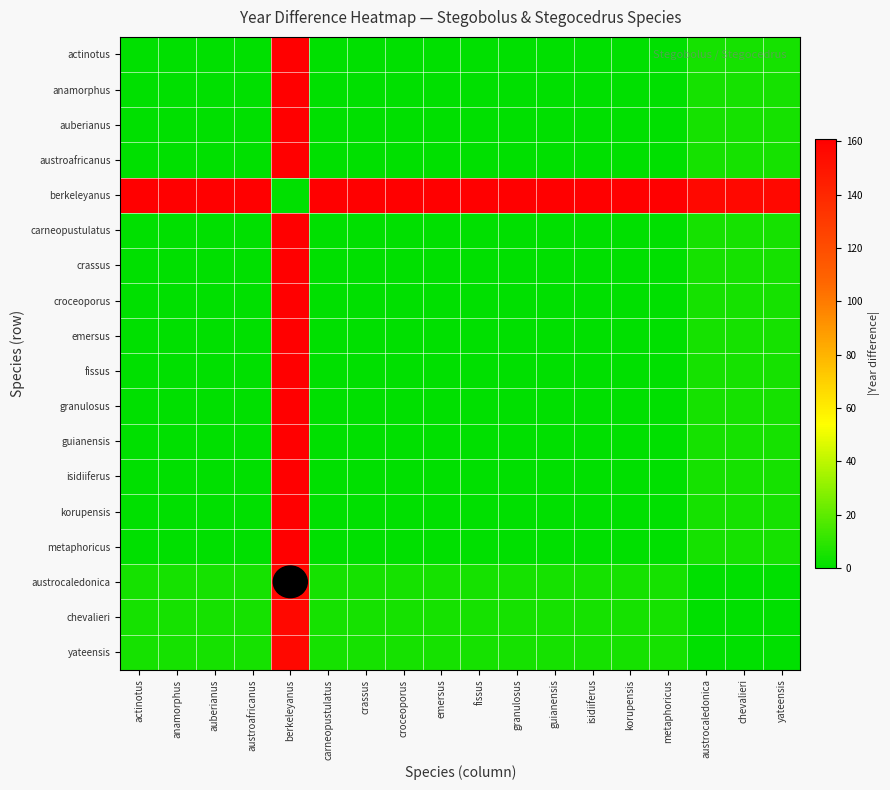

Reading left to right, transcribe all the data shown in this chart.

actinotus: actinotus=0	anamorphus=0	auberianus=0	austroafricanus=0	berkeleyanus=161	carneopustulatus=0	crassus=0	croceoporus=0	emersus=0	fissus=0	granulosus=0	guianensis=0	isidiiferus=0	korupensis=0	metaphoricus=0	austrocaledonica=5	chevalieri=5	yateensis=5
anamorphus: actinotus=0	anamorphus=0	auberianus=0	austroafricanus=0	berkeleyanus=161	carneopustulatus=0	crassus=0	croceoporus=0	emersus=0	fissus=0	granulosus=0	guianensis=0	isidiiferus=0	korupensis=0	metaphoricus=0	austrocaledonica=5	chevalieri=5	yateensis=5
auberianus: actinotus=0	anamorphus=0	auberianus=0	austroafricanus=0	berkeleyanus=161	carneopustulatus=0	crassus=0	croceoporus=0	emersus=0	fissus=0	granulosus=0	guianensis=0	isidiiferus=0	korupensis=0	metaphoricus=0	austrocaledonica=5	chevalieri=5	yateensis=5
austroafricanus: actinotus=0	anamorphus=0	auberianus=0	austroafricanus=0	berkeleyanus=161	carneopustulatus=0	crassus=0	croceoporus=0	emersus=0	fissus=0	granulosus=0	guianensis=0	isidiiferus=0	korupensis=0	metaphoricus=0	austrocaledonica=5	chevalieri=5	yateensis=5
berkeleyanus: actinotus=161	anamorphus=161	auberianus=161	austroafricanus=161	berkeleyanus=0	carneopustulatus=161	crassus=161	croceoporus=161	emersus=161	fissus=161	granulosus=161	guianensis=161	isidiiferus=161	korupensis=161	metaphoricus=161	austrocaledonica=156	chevalieri=156	yateensis=156
carneopustulatus: actinotus=0	anamorphus=0	auberianus=0	austroafricanus=0	berkeleyanus=161	carneopustulatus=0	crassus=0	croceoporus=0	emersus=0	fissus=0	granulosus=0	guianensis=0	isidiiferus=0	korupensis=0	metaphoricus=0	austrocaledonica=5	chevalieri=5	yateensis=5
crassus: actinotus=0	anamorphus=0	auberianus=0	austroafricanus=0	berkeleyanus=161	carneopustulatus=0	crassus=0	croceoporus=0	emersus=0	fissus=0	granulosus=0	guianensis=0	isidiiferus=0	korupensis=0	metaphoricus=0	austrocaledonica=5	chevalieri=5	yateensis=5
croceoporus: actinotus=0	anamorphus=0	auberianus=0	austroafricanus=0	berkeleyanus=161	carneopustulatus=0	crassus=0	croceoporus=0	emersus=0	fissus=0	granulosus=0	guianensis=0	isidiiferus=0	korupensis=0	metaphoricus=0	austrocaledonica=5	chevalieri=5	yateensis=5
emersus: actinotus=0	anamorphus=0	auberianus=0	austroafricanus=0	berkeleyanus=161	carneopustulatus=0	crassus=0	croceoporus=0	emersus=0	fissus=0	granulosus=0	guianensis=0	isidiiferus=0	korupensis=0	metaphoricus=0	austrocaledonica=5	chevalieri=5	yateensis=5
fissus: actinotus=0	anamorphus=0	auberianus=0	austroafricanus=0	berkeleyanus=161	carneopustulatus=0	crassus=0	croceoporus=0	emersus=0	fissus=0	granulosus=0	guianensis=0	isidiiferus=0	korupensis=0	metaphoricus=0	austrocaledonica=5	chevalieri=5	yateensis=5
granulosus: actinotus=0	anamorphus=0	auberianus=0	austroafricanus=0	berkeleyanus=161	carneopustulatus=0	crassus=0	croceoporus=0	emersus=0	fissus=0	granulosus=0	guianensis=0	isidiiferus=0	korupensis=0	metaphoricus=0	austrocaledonica=5	chevalieri=5	yateensis=5
guianensis: actinotus=0	anamorphus=0	auberianus=0	austroafricanus=0	berkeleyanus=161	carneopustulatus=0	crassus=0	croceoporus=0	emersus=0	fissus=0	granulosus=0	guianensis=0	isidiiferus=0	korupensis=0	metaphoricus=0	austrocaledonica=5	chevalieri=5	yateensis=5
isidiiferus: actinotus=0	anamorphus=0	auberianus=0	austroafricanus=0	berkeleyanus=161	carneopustulatus=0	crassus=0	croceoporus=0	emersus=0	fissus=0	granulosus=0	guianensis=0	isidiiferus=0	korupensis=0	metaphoricus=0	austrocaledonica=5	chevalieri=5	yateensis=5
korupensis: actinotus=0	anamorphus=0	auberianus=0	austroafricanus=0	berkeleyanus=161	carneopustulatus=0	crassus=0	croceoporus=0	emersus=0	fissus=0	granulosus=0	guianensis=0	isidiiferus=0	korupensis=0	metaphoricus=0	austrocaledonica=5	chevalieri=5	yateensis=5
metaphoricus: actinotus=0	anamorphus=0	auberianus=0	austroafricanus=0	berkeleyanus=161	carneopustulatus=0	crassus=0	croceoporus=0	emersus=0	fissus=0	granulosus=0	guianensis=0	isidiiferus=0	korupensis=0	metaphoricus=0	austrocaledonica=5	chevalieri=5	yateensis=5
austrocaledonica: actinotus=5	anamorphus=5	auberianus=5	austroafricanus=5	berkeleyanus=156	carneopustulatus=5	crassus=5	croceoporus=5	emersus=5	fissus=5	granulosus=5	guianensis=5	isidiiferus=5	korupensis=5	metaphoricus=5	austrocaledonica=0	chevalieri=0	yateensis=0
chevalieri: actinotus=5	anamorphus=5	auberianus=5	austroafricanus=5	berkeleyanus=156	carneopustulatus=5	crassus=5	croceoporus=5	emersus=5	fissus=5	granulosus=5	guianensis=5	isidiiferus=5	korupensis=5	metaphoricus=5	austrocaledonica=0	chevalieri=0	yateensis=0
yateensis: actinotus=5	anamorphus=5	auberianus=5	austroafricanus=5	berkeleyanus=156	carneopustulatus=5	crassus=5	croceoporus=5	emersus=5	fissus=5	granulosus=5	guianensis=5	isidiiferus=5	korupensis=5	metaphoricus=5	austrocaledonica=0	chevalieri=0	yateensis=0